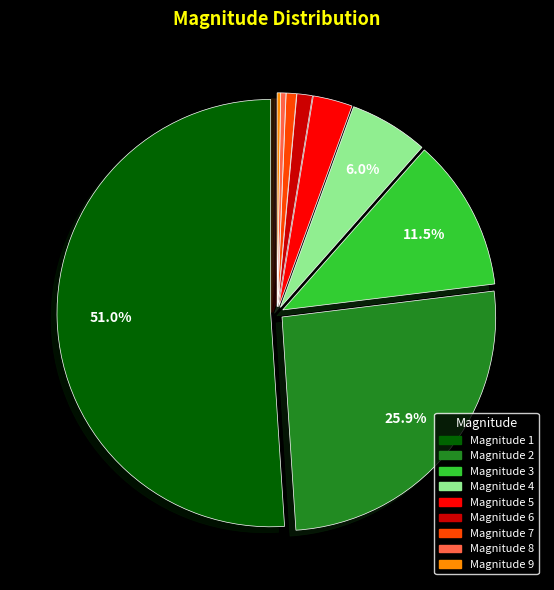

Is there any slice that represents more than half of the pie?

Yes